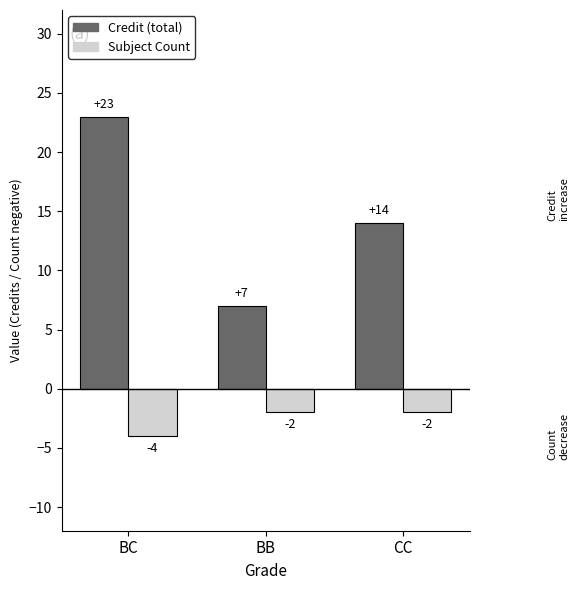

What is the total value across all series at CC?

12